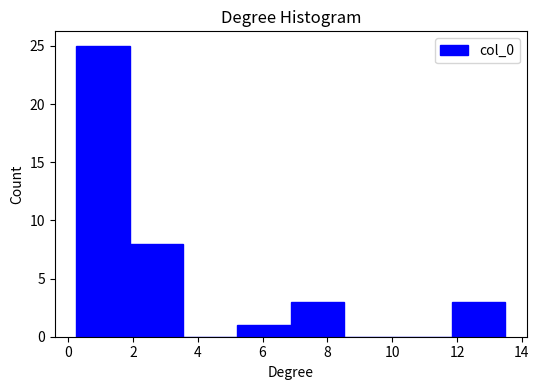

Reading left to right, list every bar in this chart as the range it spans on the x-axis followed by its height. Neither the bar edges nor the heights are printed on the chart, so give them approximately, as read against the axes.

0.2 to 2.0: 25
2.0 to 3.6: 8
3.6 to 5.2: 0
5.2 to 6.8: 1
6.8 to 8.6: 3
8.6 to 10.2: 0
10.2 to 11.8: 0
11.8 to 13.4: 3